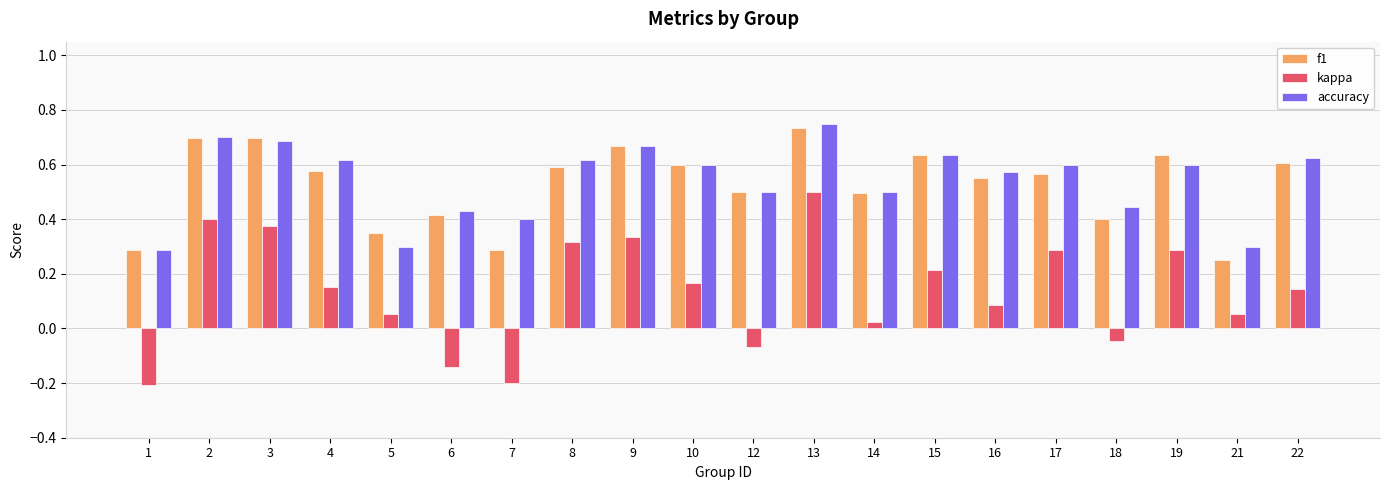

What is the total value across all series at 7?

0.5